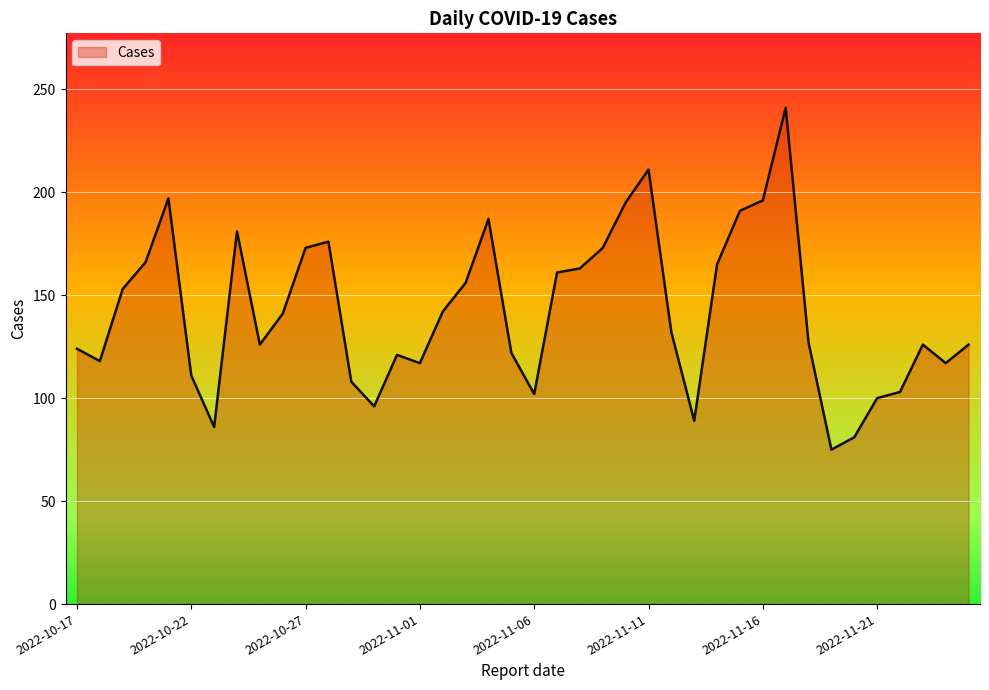

What is the difference between the maximum and minimum values?

166